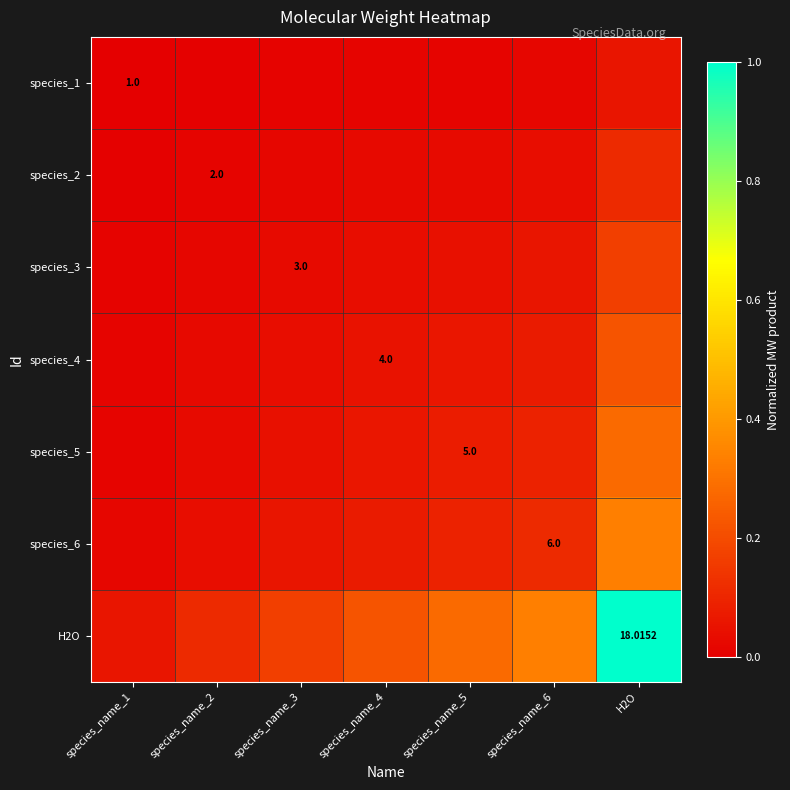

Which label corresponds to the smallest value in the chart?

species_name_1